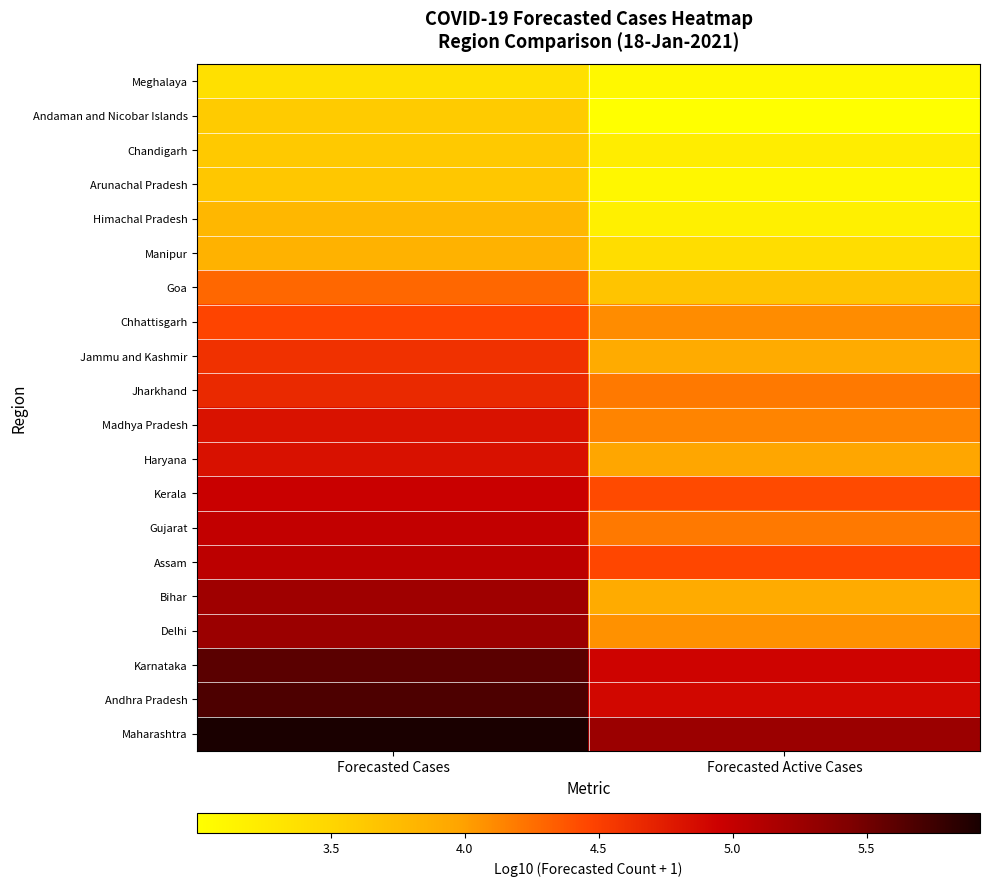

Reading left to right, what are all the values shown in this chart?

Meghalaya: Forecasted Cases=3.4	Forecasted Active Cases=3.1
Andaman and Nicobar Islands: Forecasted Cases=3.6	Forecasted Active Cases=3.0
Chandigarh: Forecasted Cases=3.6	Forecasted Active Cases=3.2
Arunachal Pradesh: Forecasted Cases=3.6	Forecasted Active Cases=3.1
Himachal Pradesh: Forecasted Cases=3.8	Forecasted Active Cases=3.2
Manipur: Forecasted Cases=3.8	Forecasted Active Cases=3.4
Goa: Forecasted Cases=4.3	Forecasted Active Cases=3.7
Chhattisgarh: Forecasted Cases=4.5	Forecasted Active Cases=4.1
Jammu and Kashmir: Forecasted Cases=4.6	Forecasted Active Cases=3.9
Jharkhand: Forecasted Cases=4.7	Forecasted Active Cases=4.2
Madhya Pradesh: Forecasted Cases=4.8	Forecasted Active Cases=4.1
Haryana: Forecasted Cases=4.8	Forecasted Active Cases=4.0
Kerala: Forecasted Cases=5.0	Forecasted Active Cases=4.4
Gujarat: Forecasted Cases=5.0	Forecasted Active Cases=4.2
Assam: Forecasted Cases=5.0	Forecasted Active Cases=4.5
Bihar: Forecasted Cases=5.2	Forecasted Active Cases=3.9
Delhi: Forecasted Cases=5.3	Forecasted Active Cases=4.1
Karnataka: Forecasted Cases=5.6	Forecasted Active Cases=4.9
Andhra Pradesh: Forecasted Cases=5.7	Forecasted Active Cases=4.9
Maharashtra: Forecasted Cases=5.9	Forecasted Active Cases=5.3